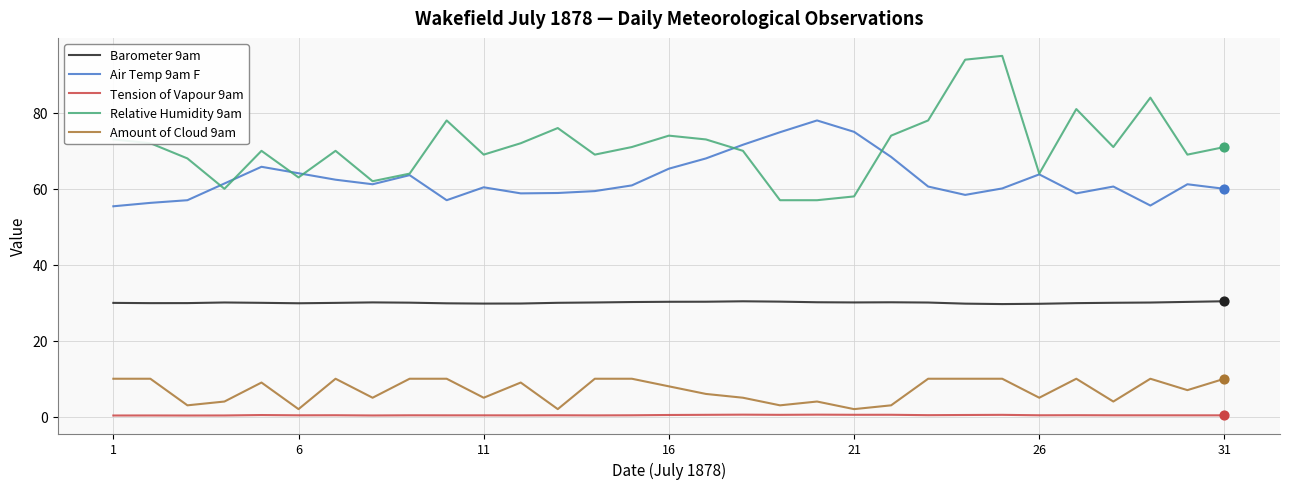

Which series has the widest spread of values?

Relative Humidity 9am